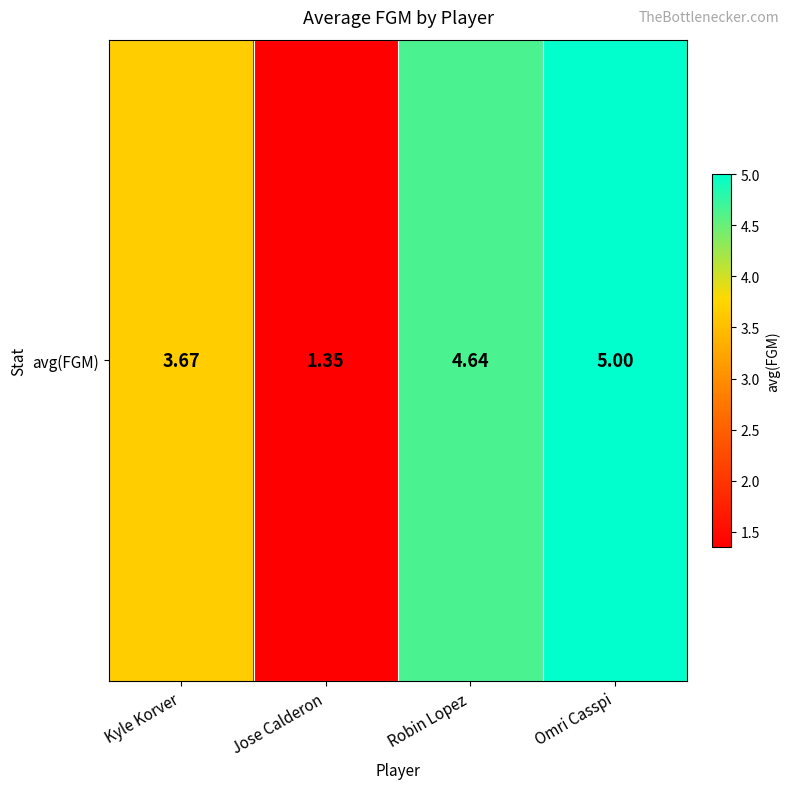

Is it true that the value at Jose Calderon is 1.4?

True